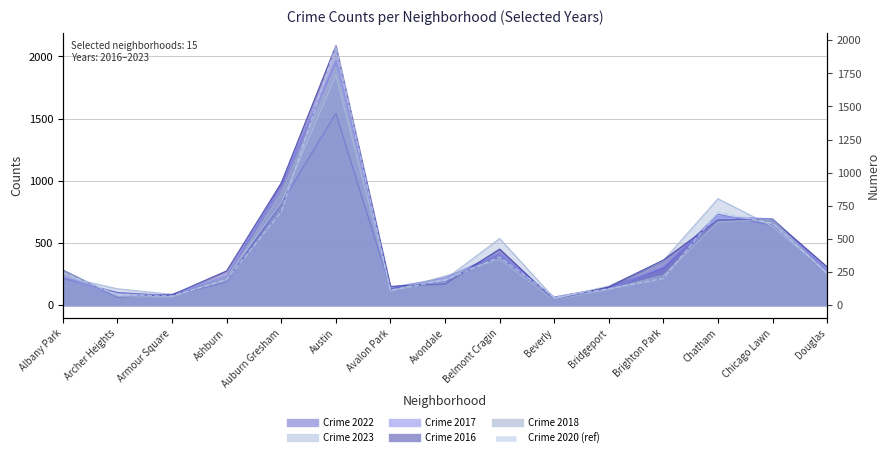

Which series ends up on top after the final intersection of 2018 and 2017?

2017